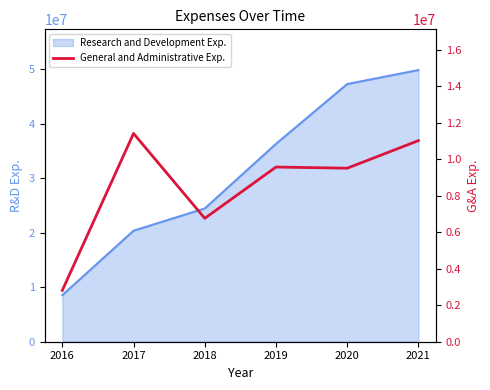

What is the maximum value shown in the chart?

11409000